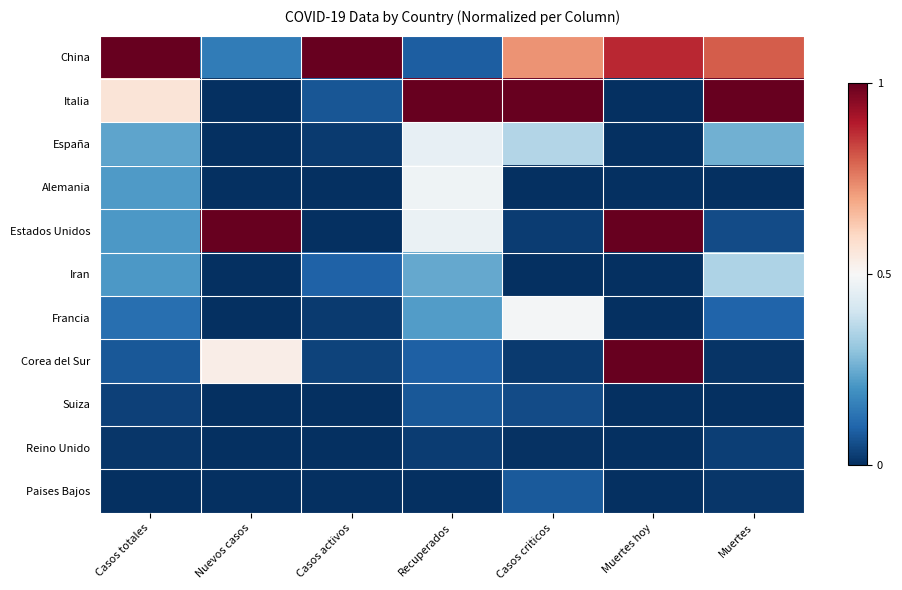

Which has a higher value, Casos totales or Nuevos casos?

Casos totales